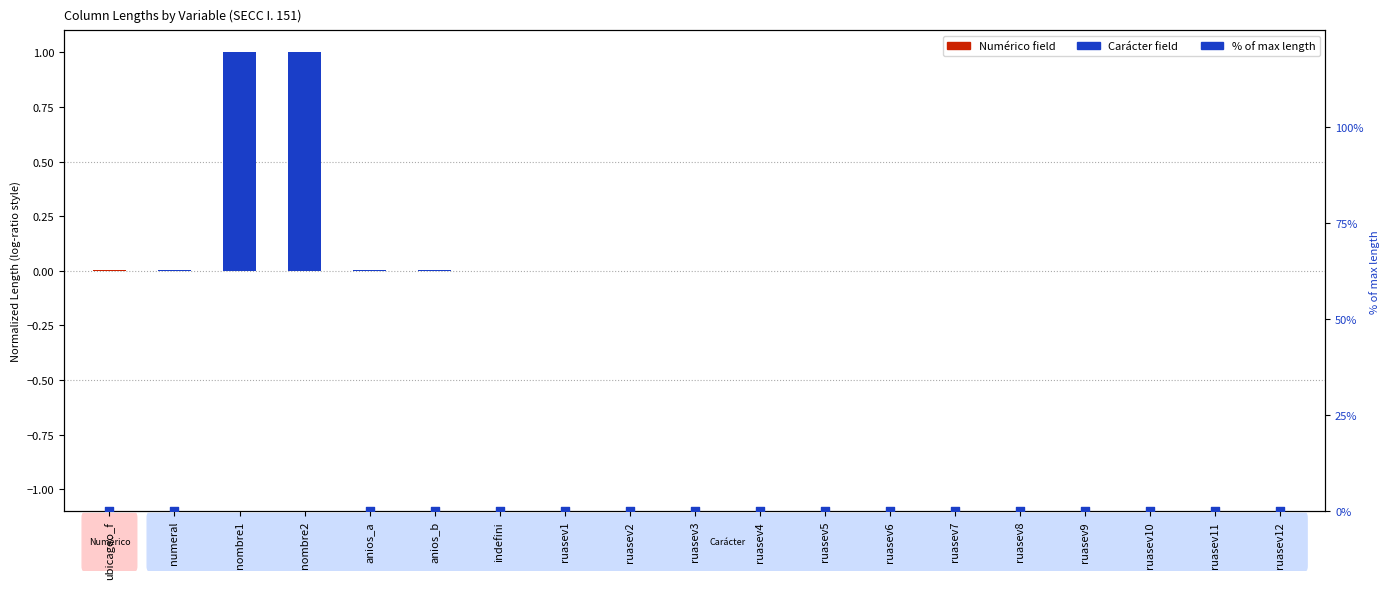

Which has a higher value, ruasev2 or numeral?

numeral